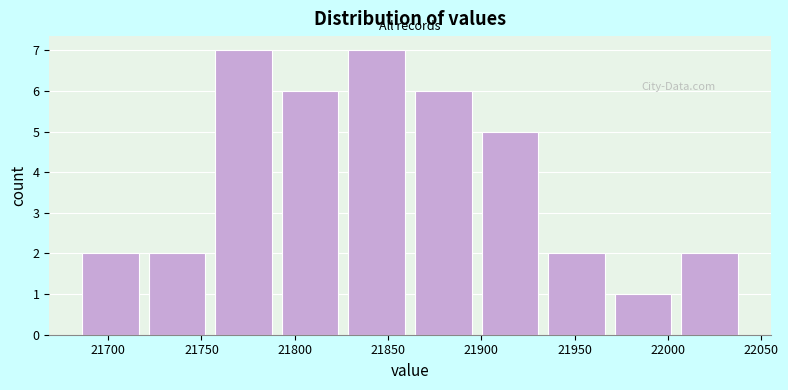

What is the height of the bar covering 21970 to 22005 on the x-axis? Neither the bar edges nor the heights are printed on the chart, so give them approximately, as read against the axes.

1